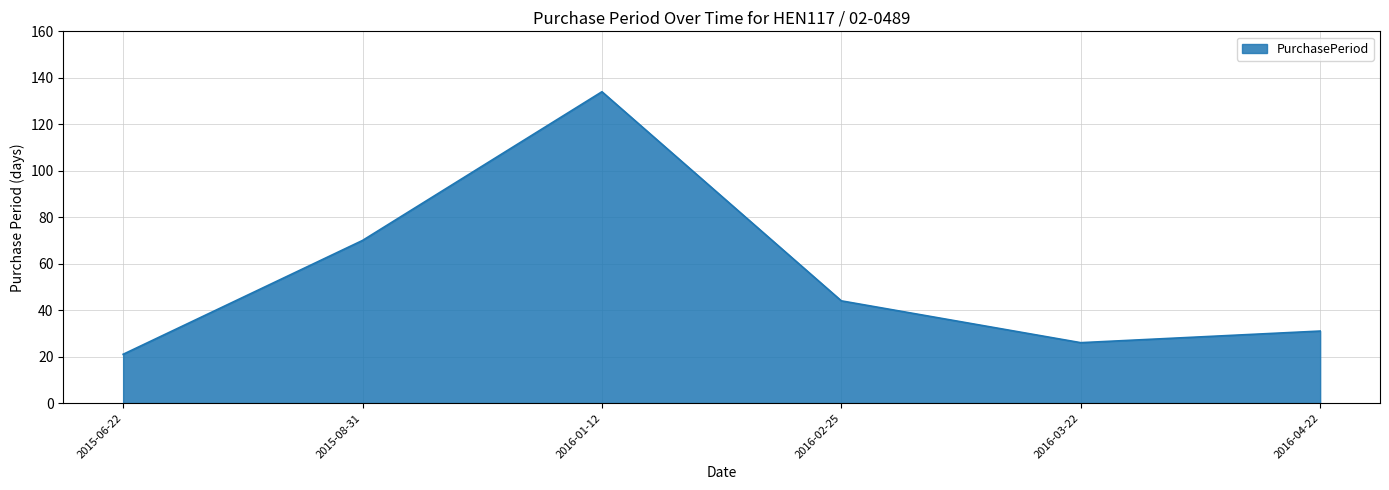

True or false: the data has more than 0 interior local peaks.

True